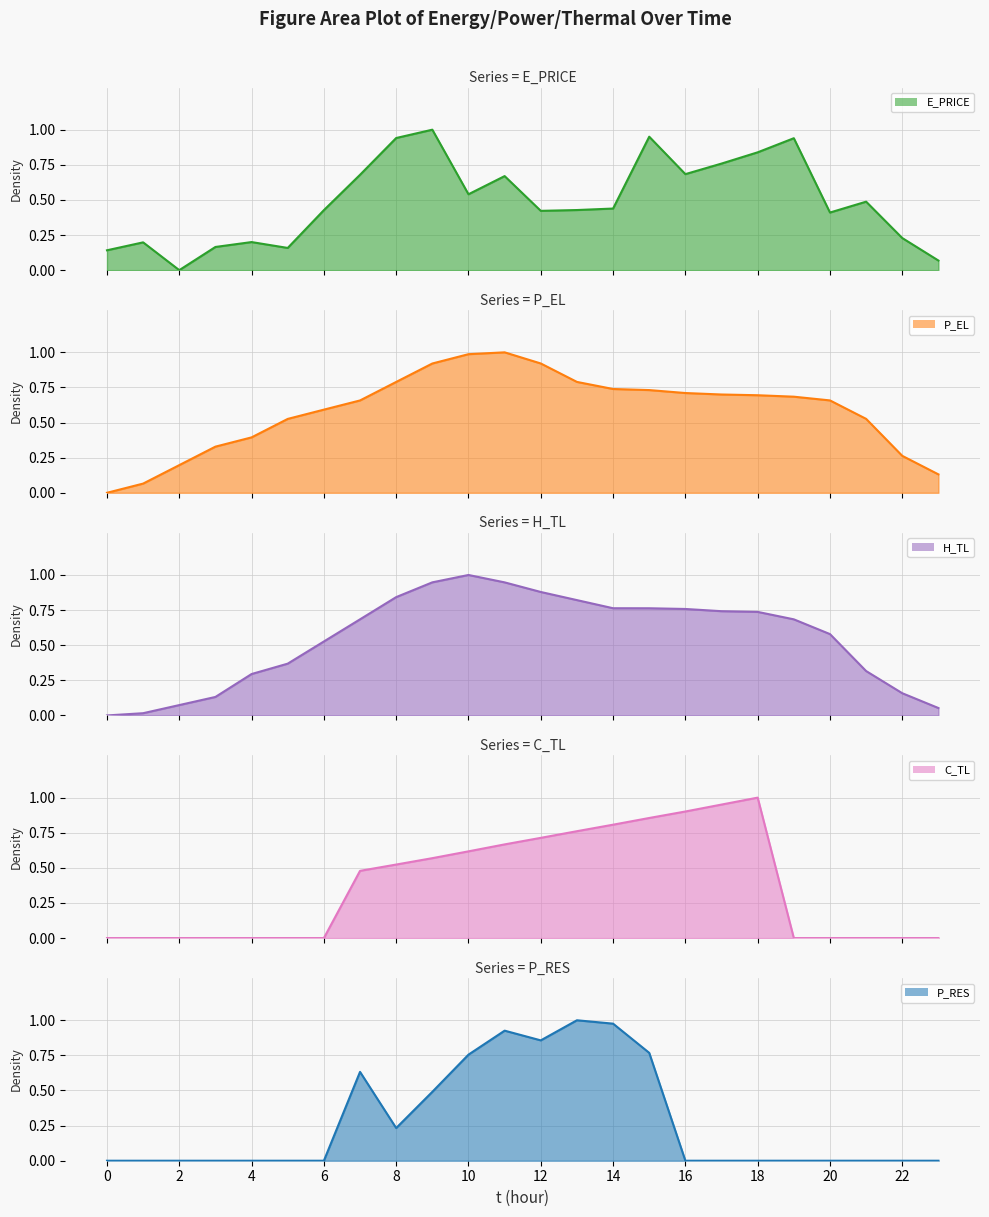

Rank the series by their maximum value, from lowest to highest.

E_PRICE, P_EL, H_TL, C_TL, P_RES